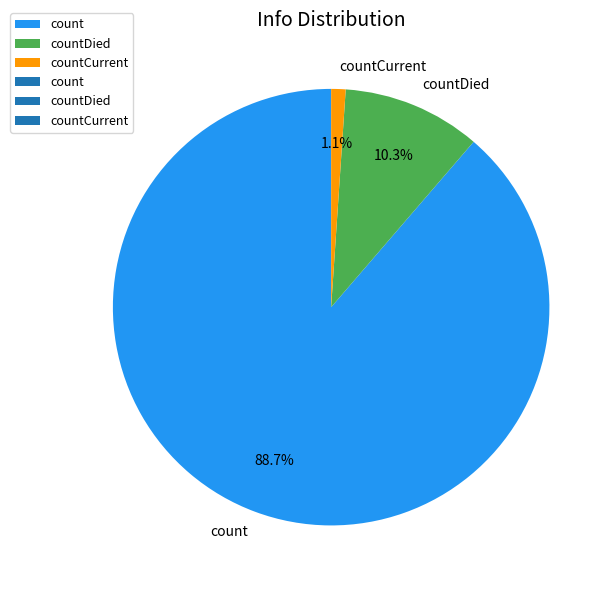

To the nearest percent, what is the difference between the largest and smallest slice percentages?

88%